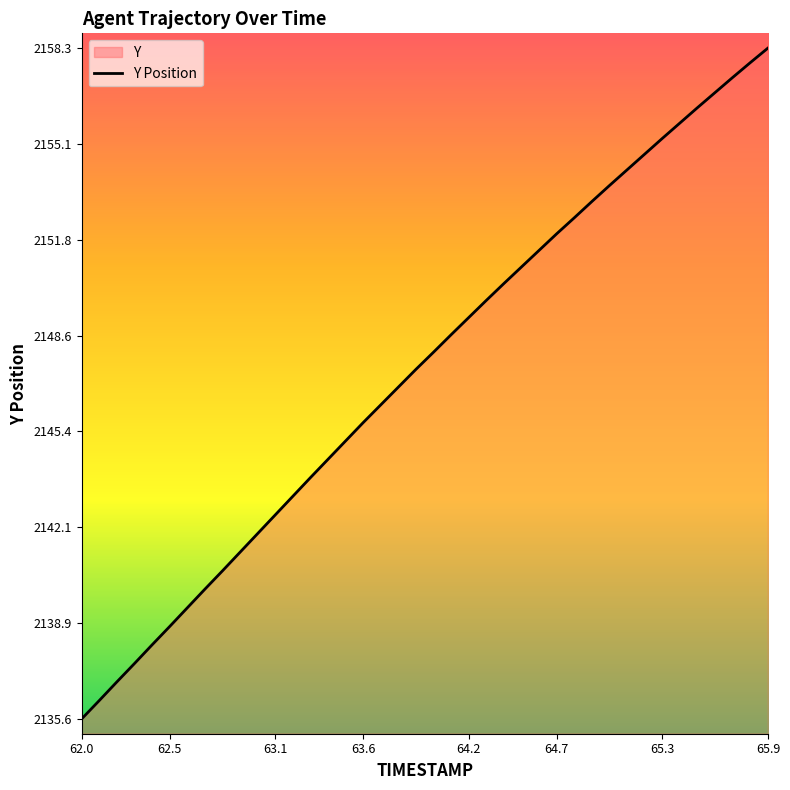

Which label corresponds to the largest value in the chart?

65.9